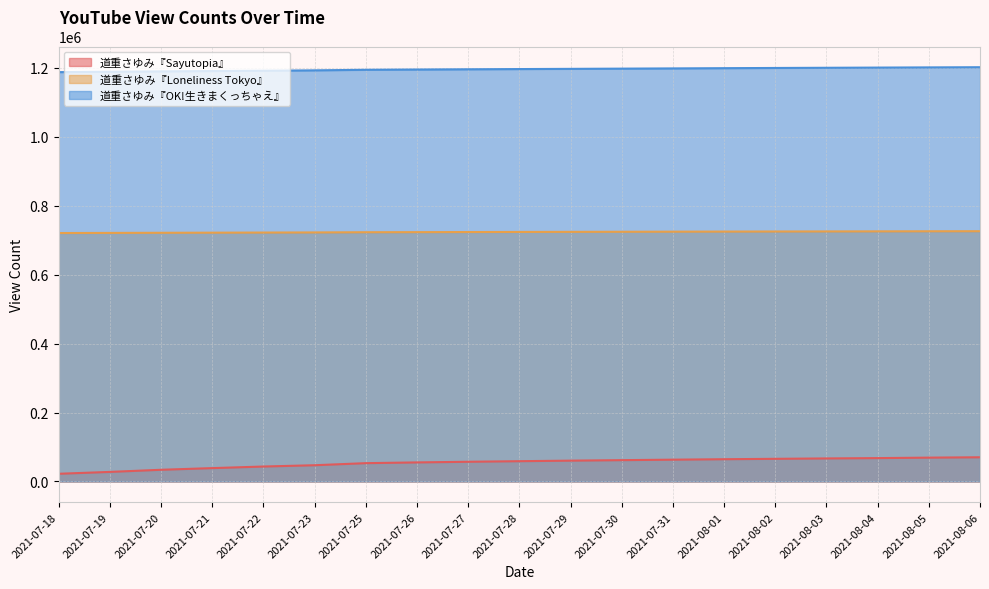

What is the label of the 17th point from the right?

2021-07-20